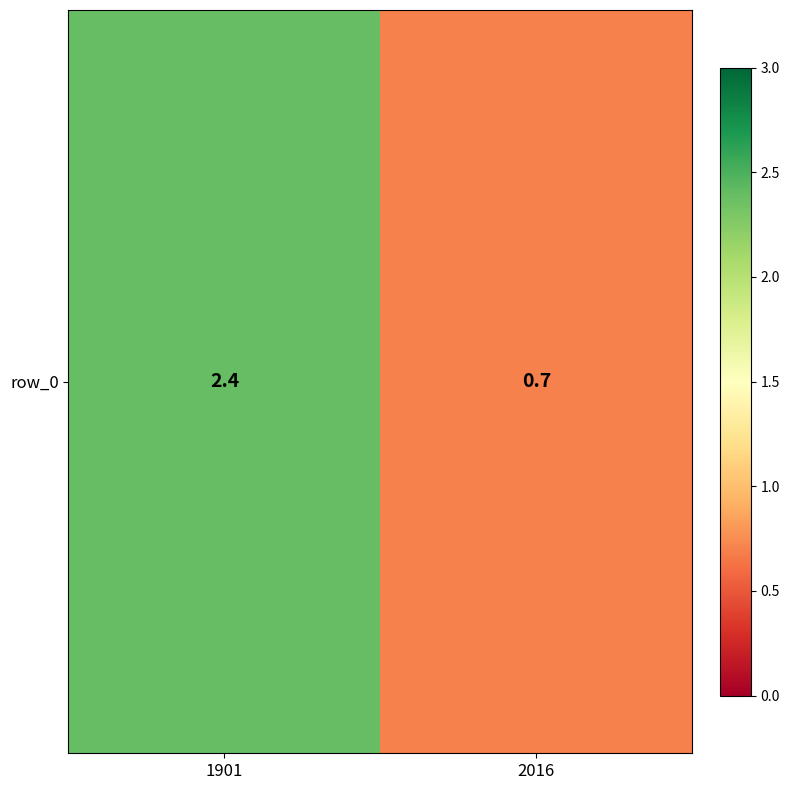

What is the greatest value displayed?

2.4